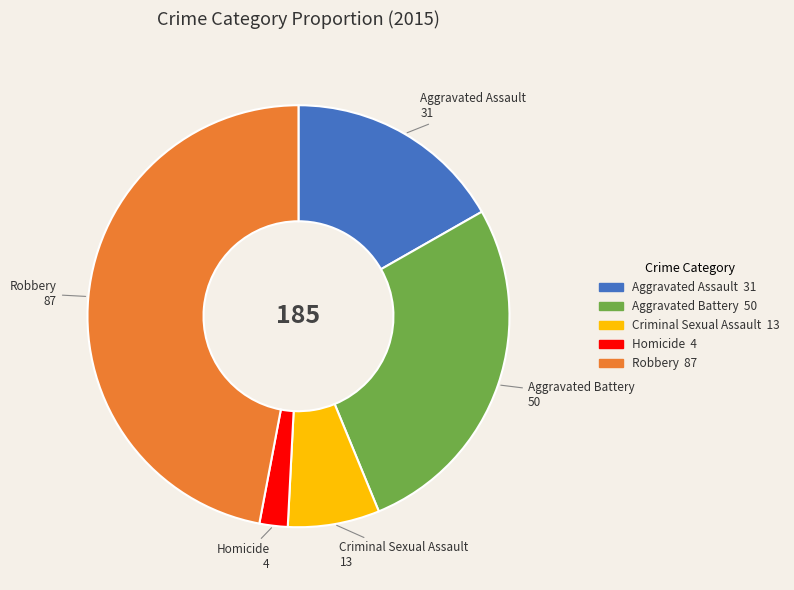

What is the ratio of the value at Aggravated Assault to the value at Criminal Sexual Assault?

2.4